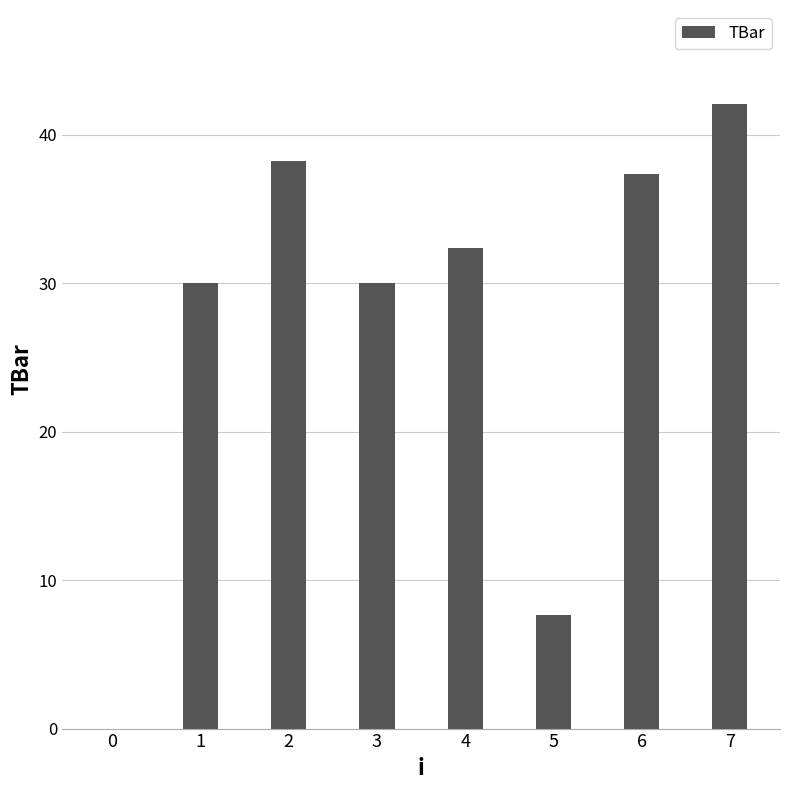

What is the sum of all values?

217.7